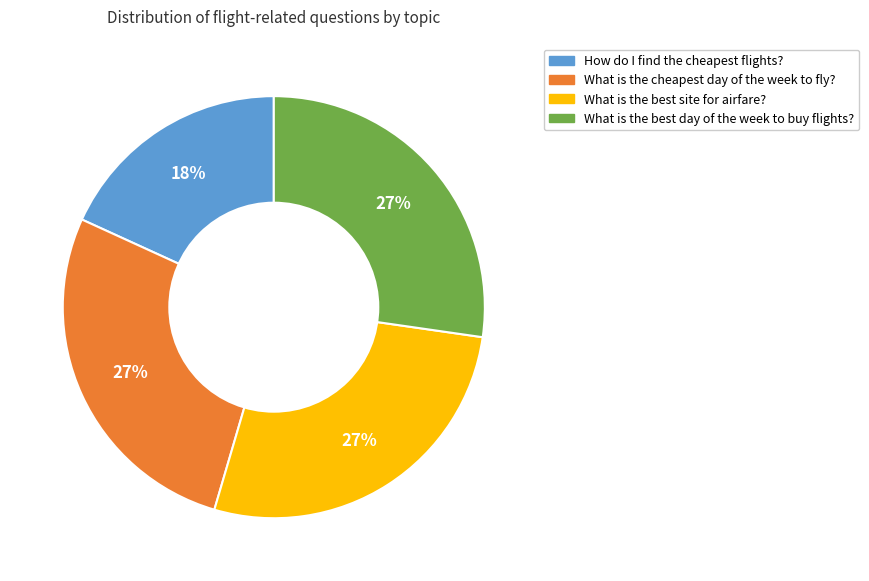

True or false: What is the cheapest day of the week to fly? accounts for 35% of the total.

False